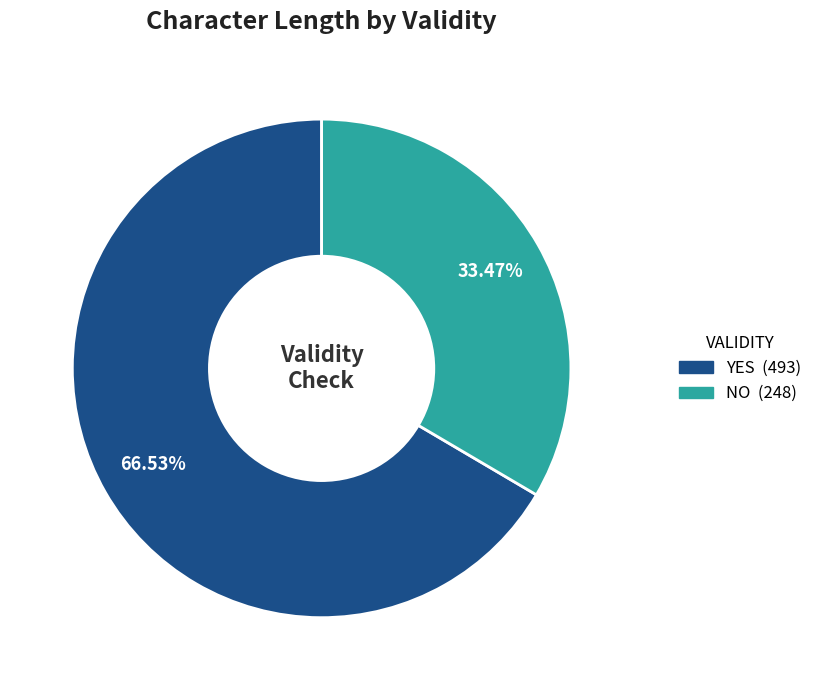

Is there a majority slice in this chart?

Yes